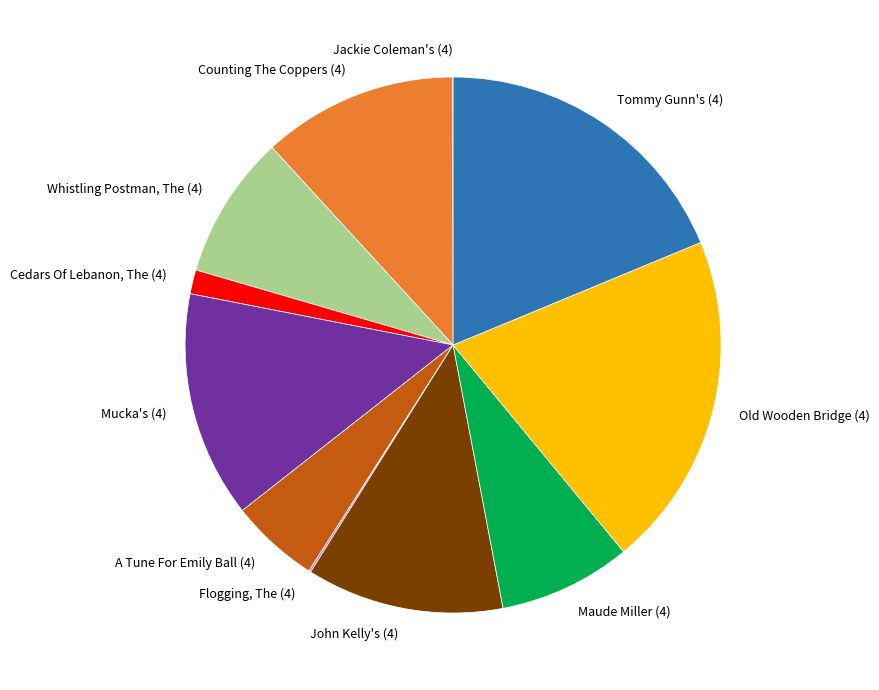

Is it true that Old Wooden Bridge (4) is 32% of the pie?

False